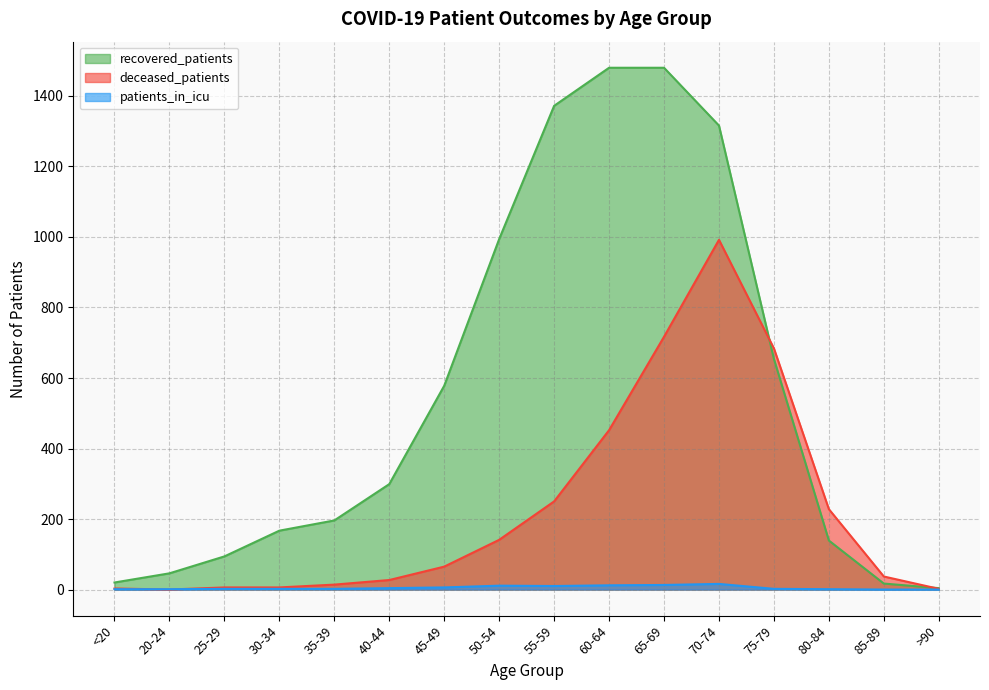

At 80-84, list the series in order from smallest to largest.

patients_in_icu, recovered_patients, deceased_patients